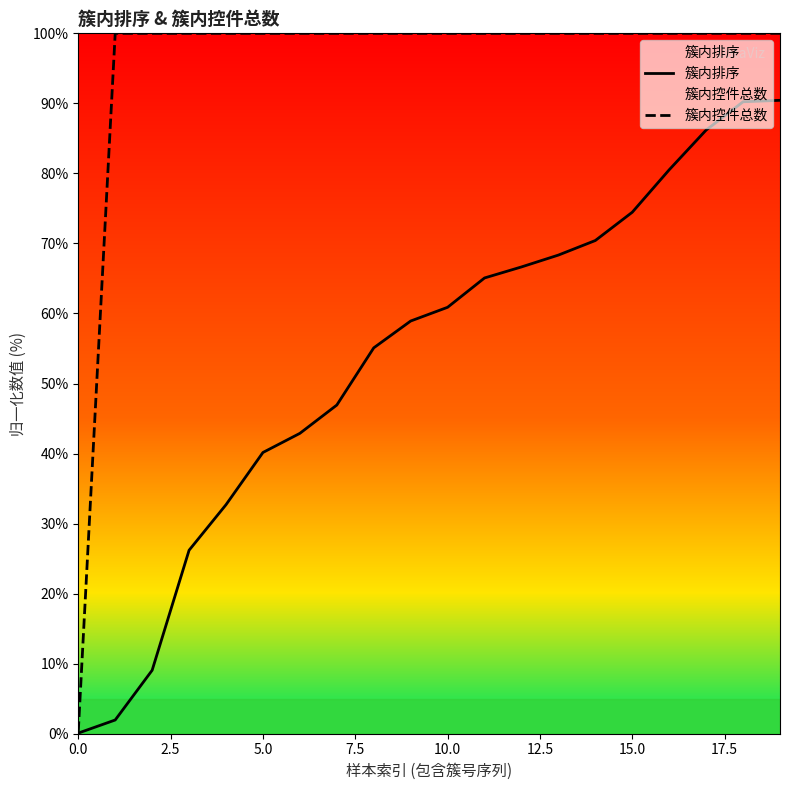

Is it true that 簇内排序 equals 110.5 at 11?

False